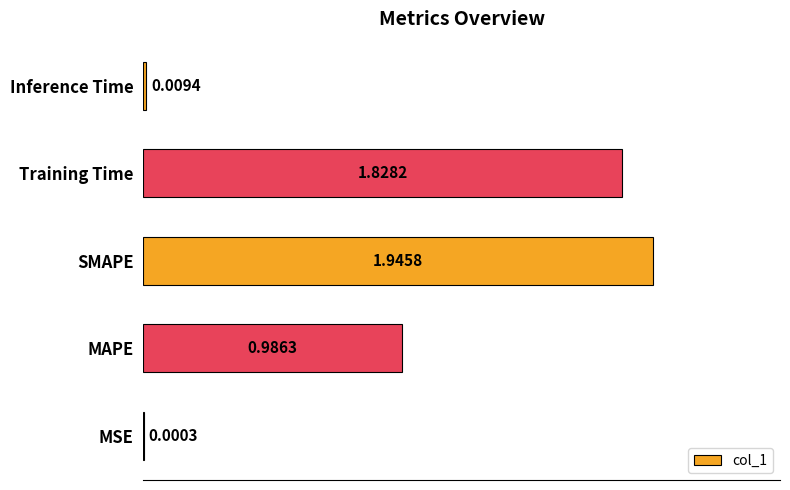

Where is the data nearest to the value 0?

MSE